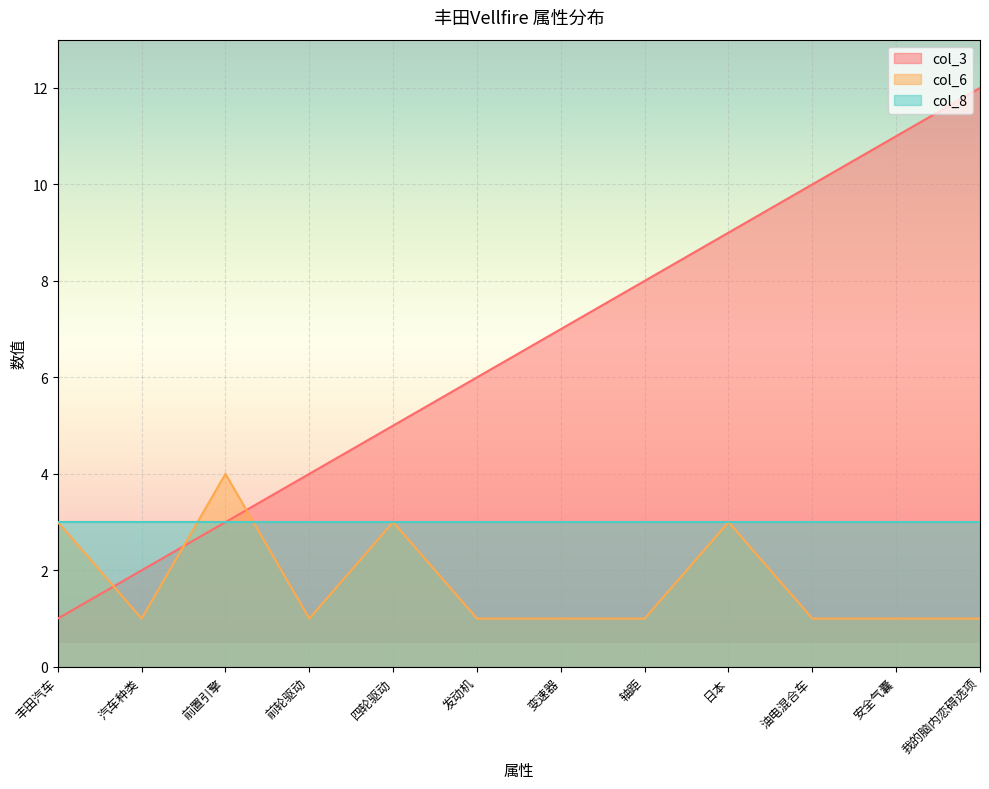

What is the value of the col_6 point at the 5th from the left?

3